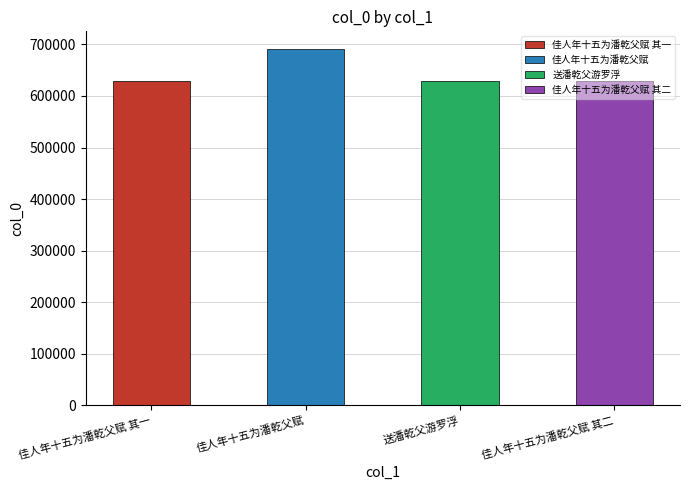

Rank the categories by value from lowest to highest.

佳人年十五为潘乾父赋 其一, 佳人年十五为潘乾父赋 其二, 送潘乾父游罗浮, 佳人年十五为潘乾父赋